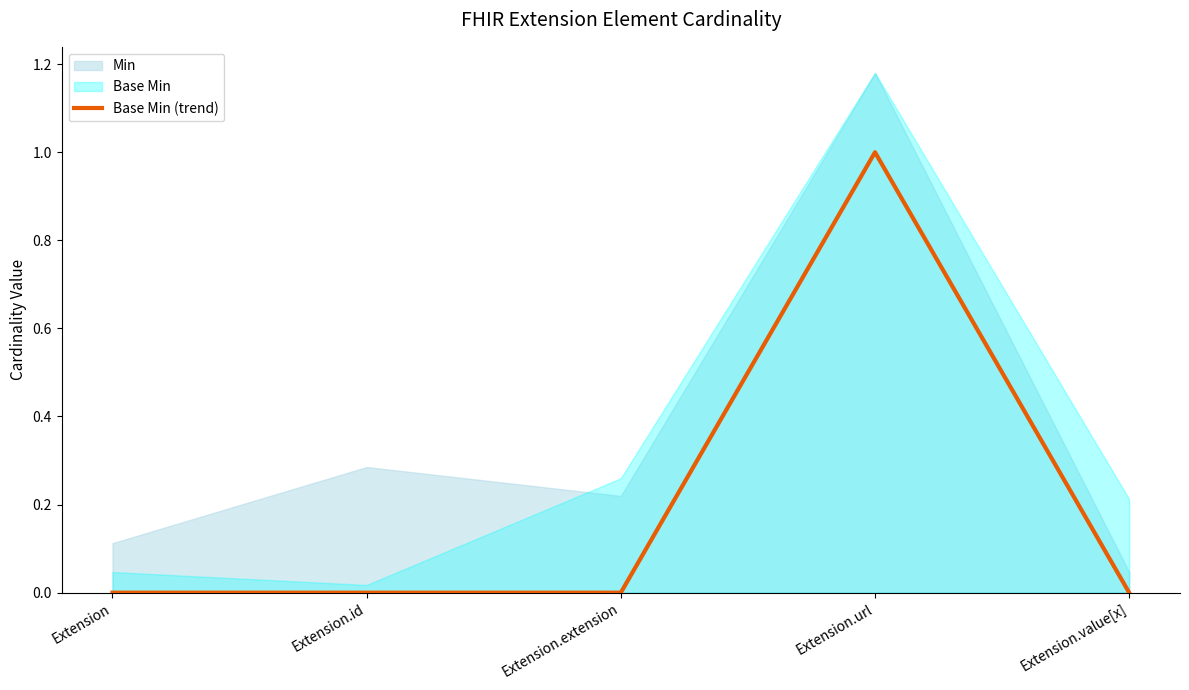

Count the values in the range 0 to 1.

5